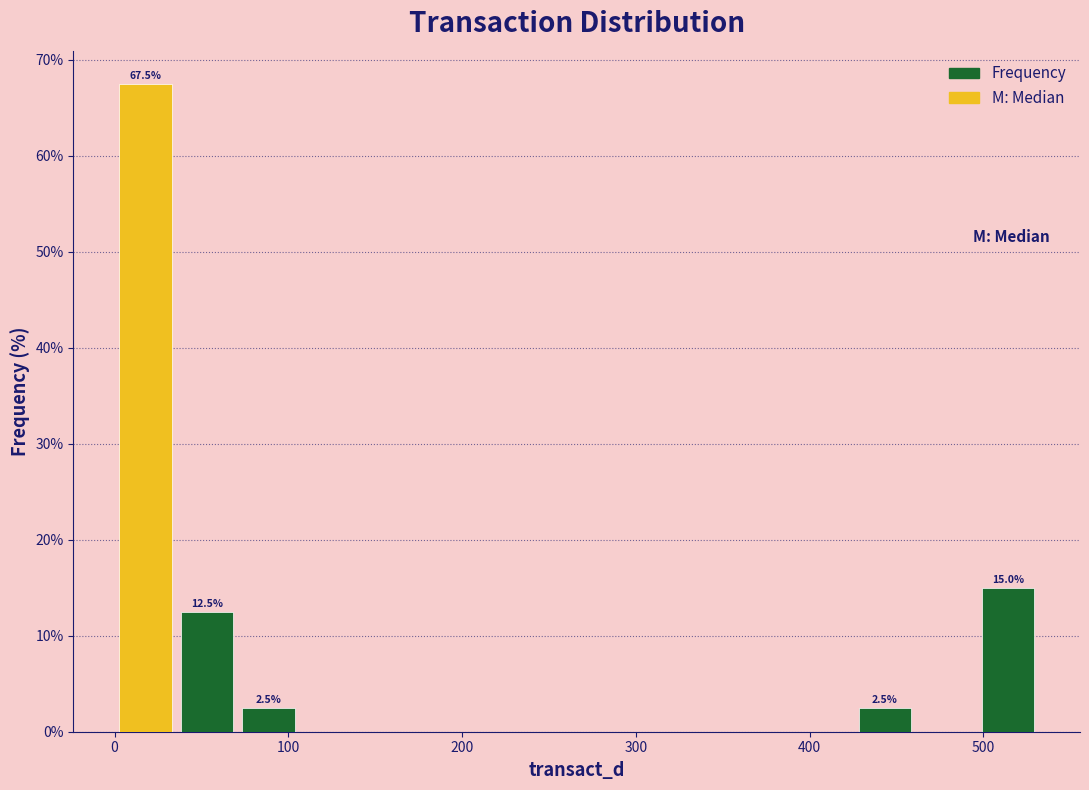

Around what value on the x-axis is the tallest bar? Give the approximate position of its centre, as read against the axis.

20